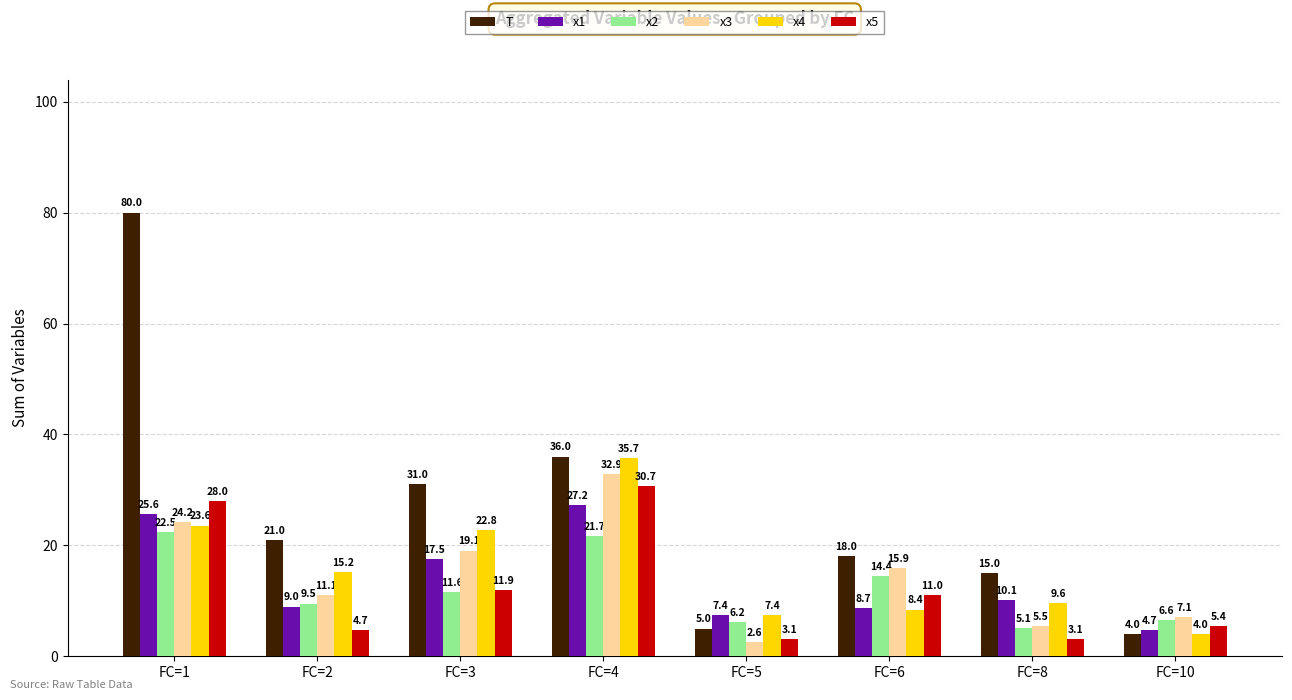

What is the total value across all series at FC=6?

76.5